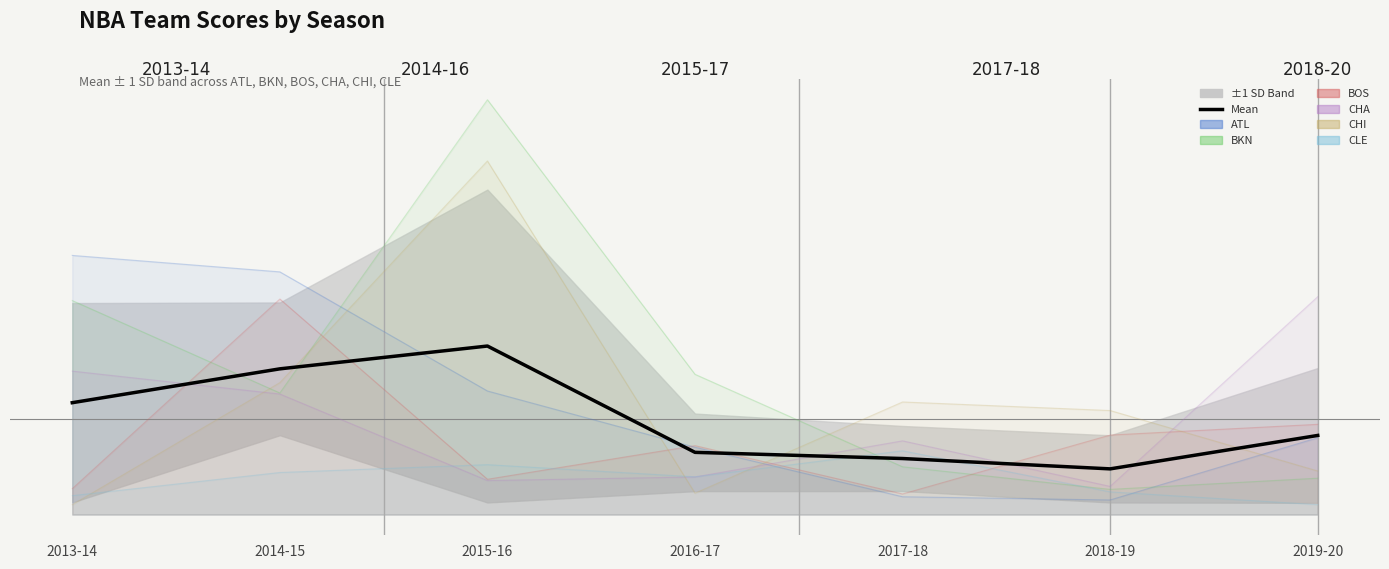

Reading left to right, what are all the values shown in this chart?

40.9	53.3	61.7	22.8	20.5	16.7	28.9